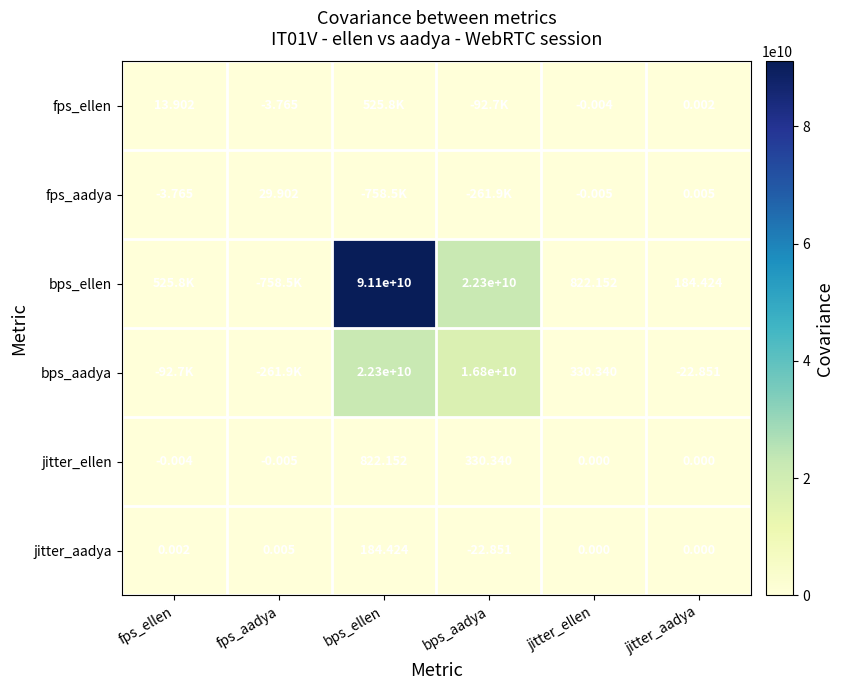

At which label does jitter_ellen reach its peak?

bps_ellen